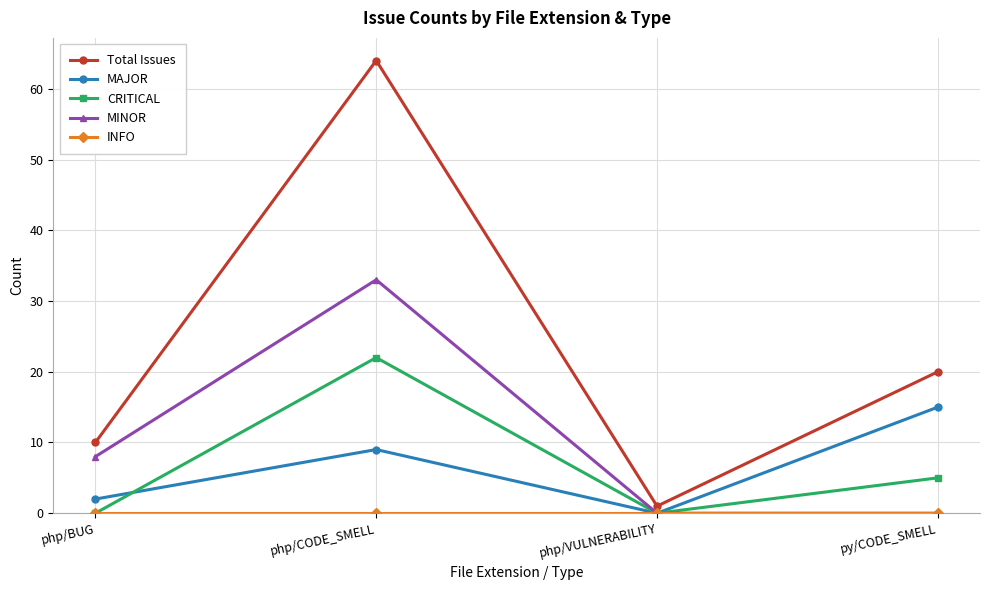

How many positive values does the MAJOR series have?

3